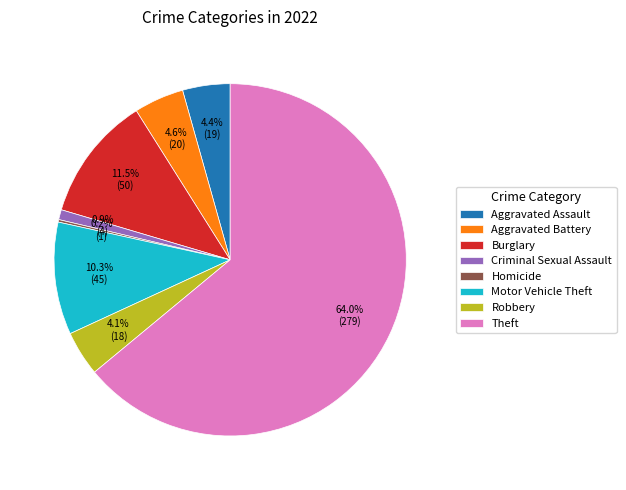

Which category has the biggest portion of the pie?

Theft